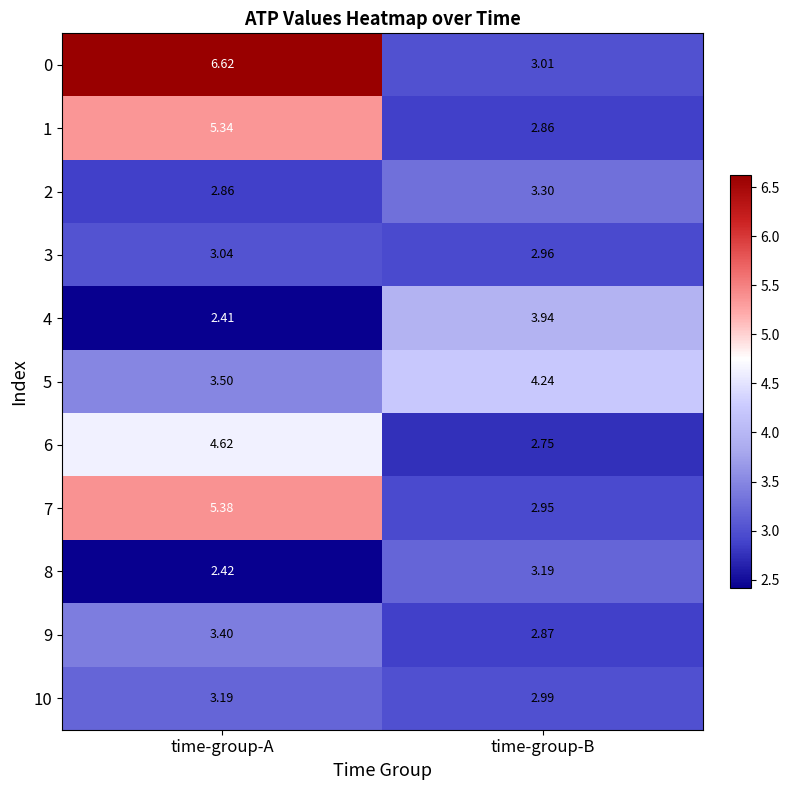

At which category is the sum across all series the highest?

time-group-A